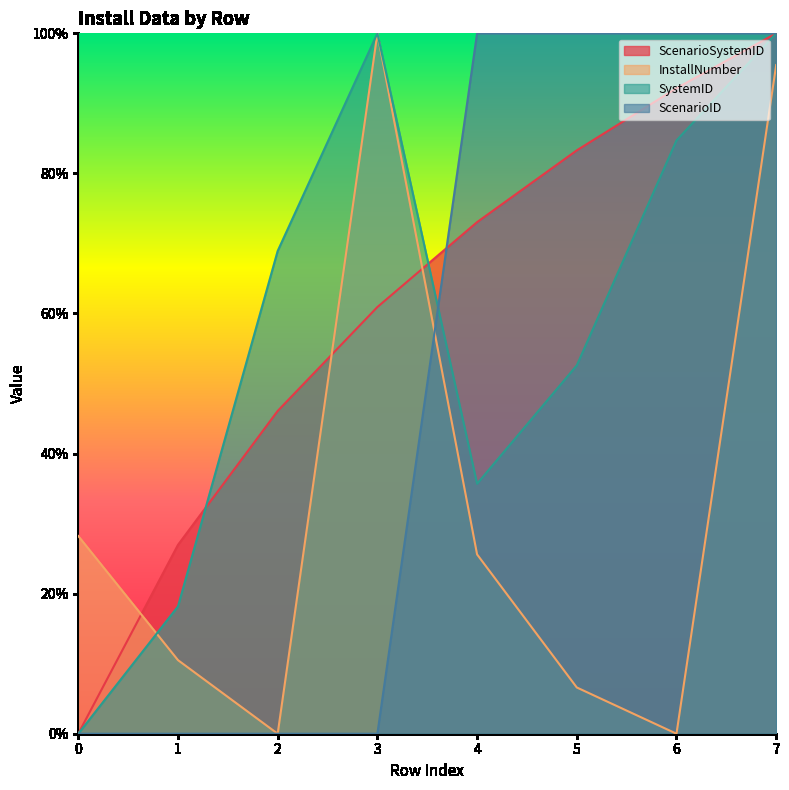

At which category does the chart reach its peak across all series?

3